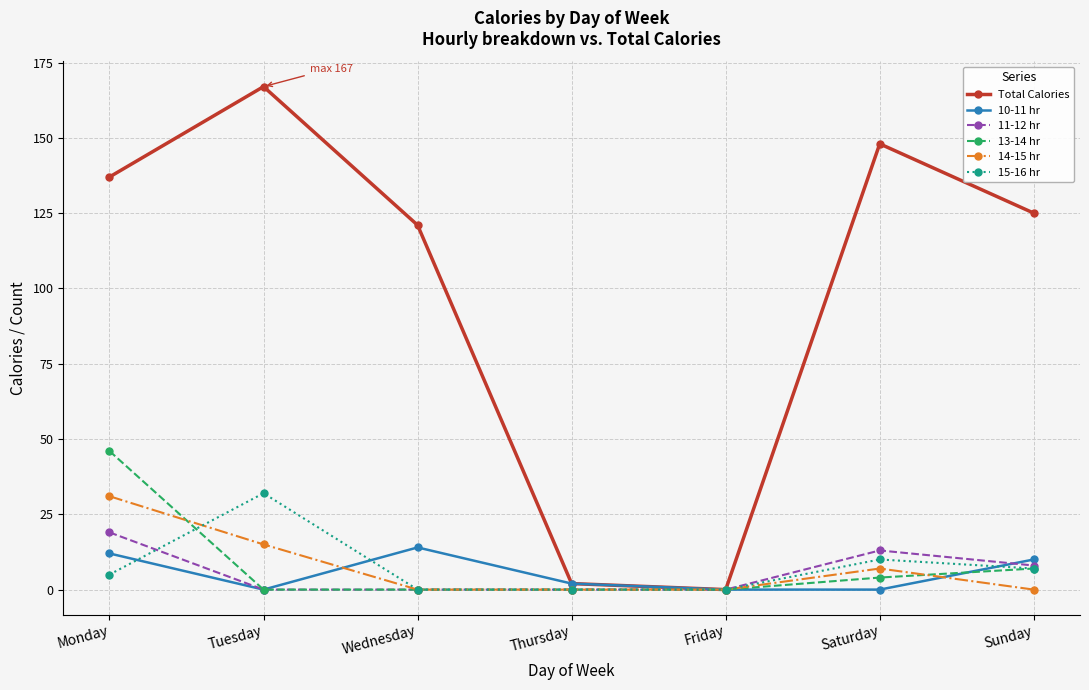

What is the difference between the Total Calories values at Saturday and Sunday?

23